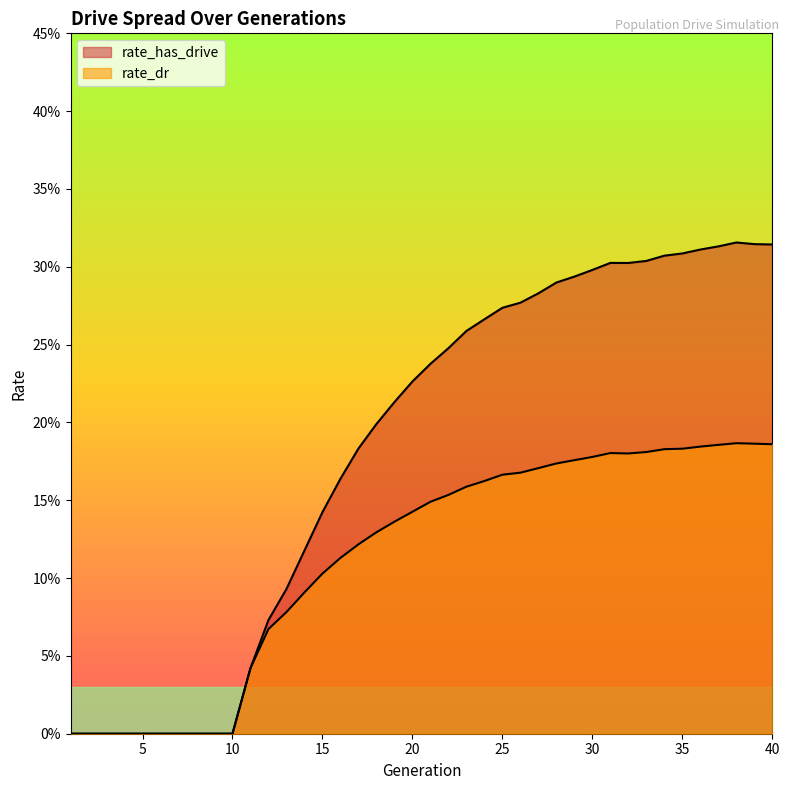

How many values in the rate_dr series exceed 0?

30